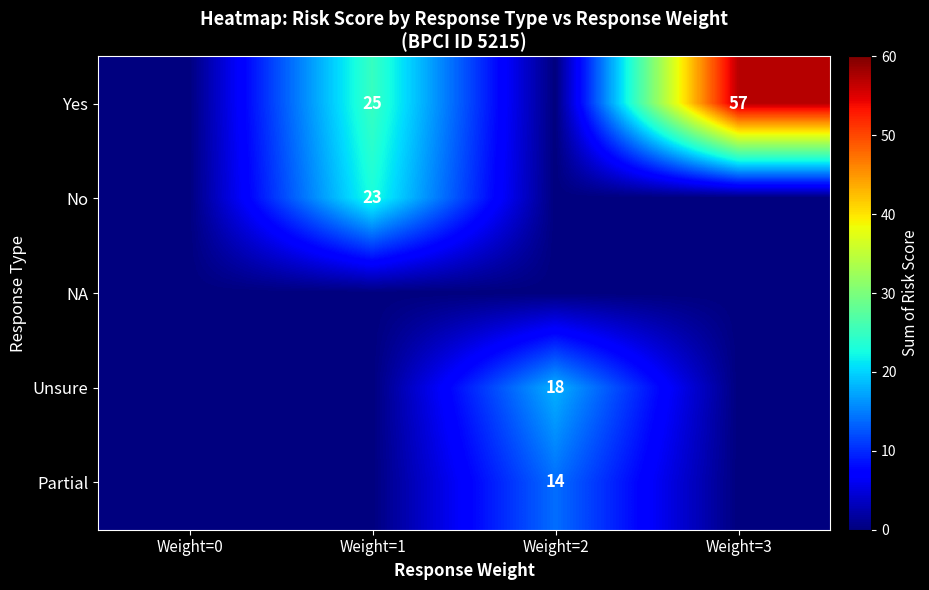

Count the number of data series in this chart.

5